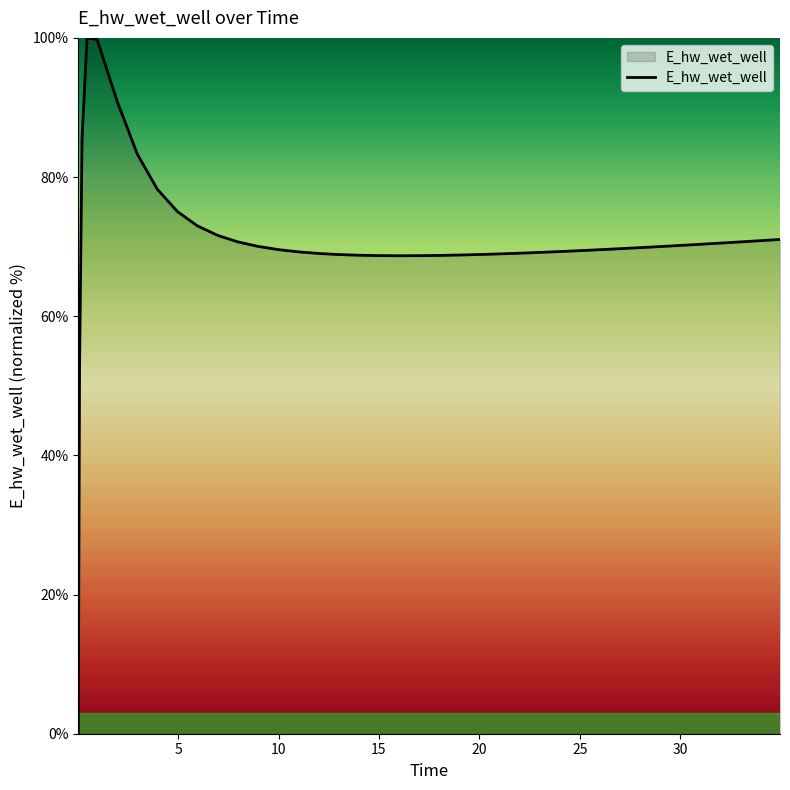

How many lines are shown in the chart?

1